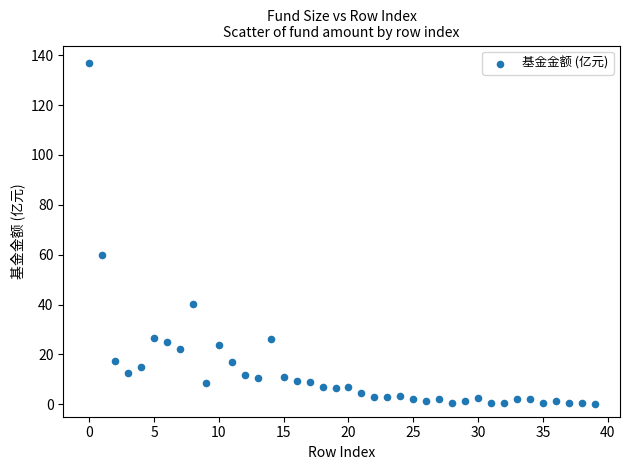

What Y value in the scatter plot is closest to 68?

59.9